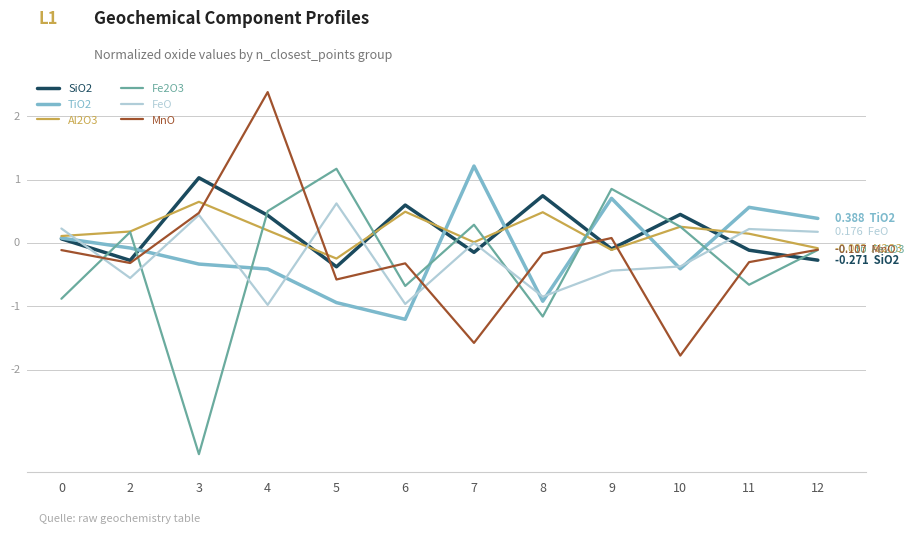

What are all the series names shown in the legend?

SiO2, TiO2, Al2O3, Fe2O3, FeO, MnO